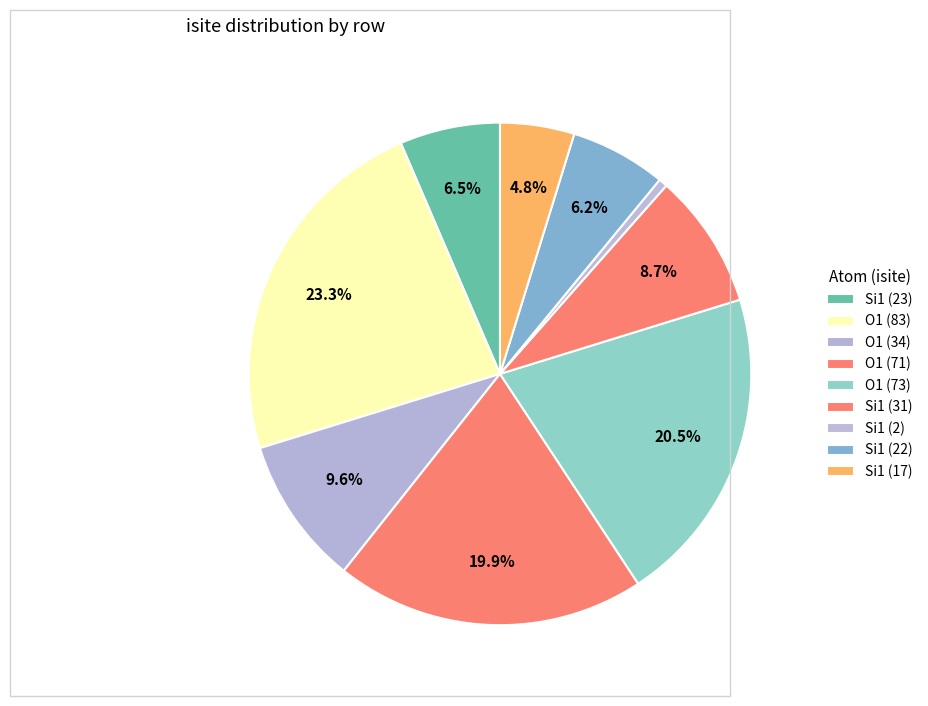

To the nearest percent, what is the average slice percentage?

11%